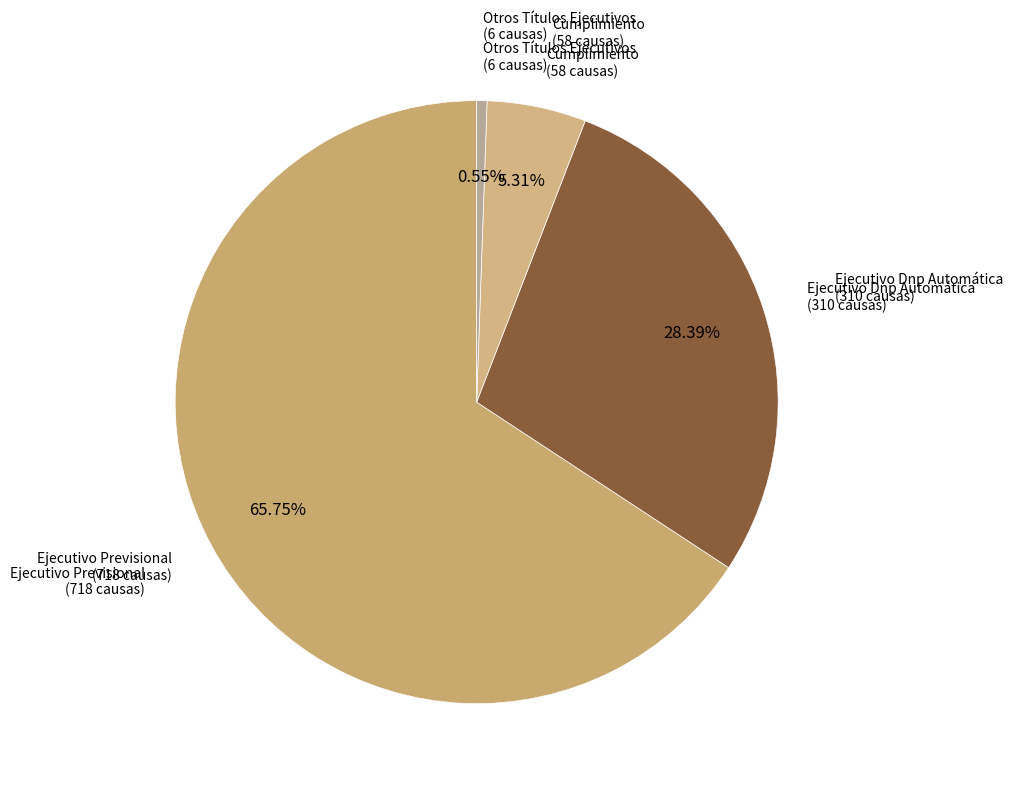

Which slice represents more than half of the pie?

Ejecutivo Previsional